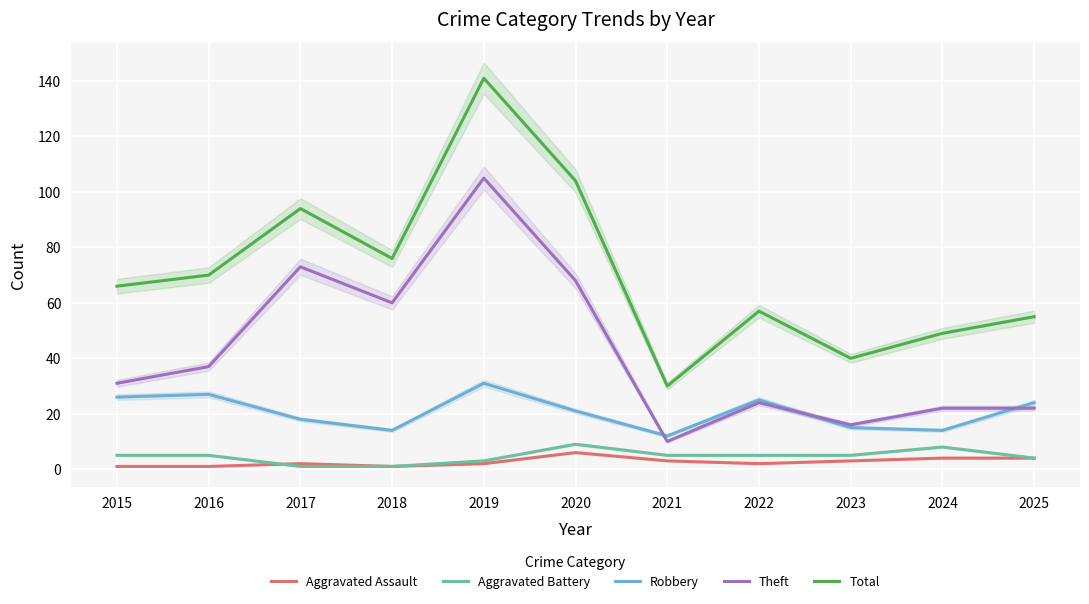

True or false: Aggravated Assault has a value of 6 at 2024.

False